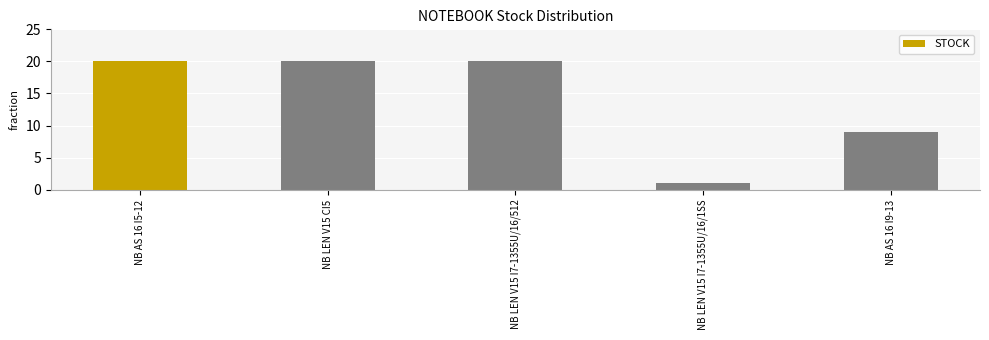

What is the sum of all values?

70